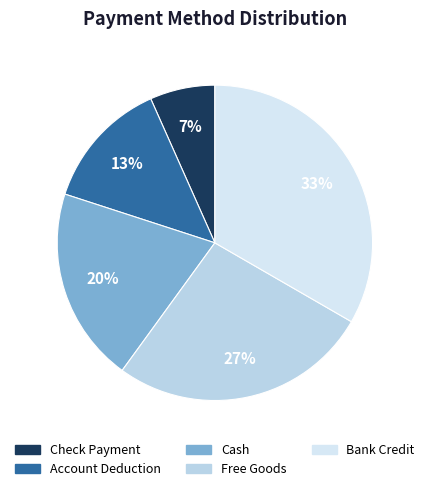

Rank the categories by value from lowest to highest.

Check Payment, Account Deduction, Cash, Free Goods, Bank Credit